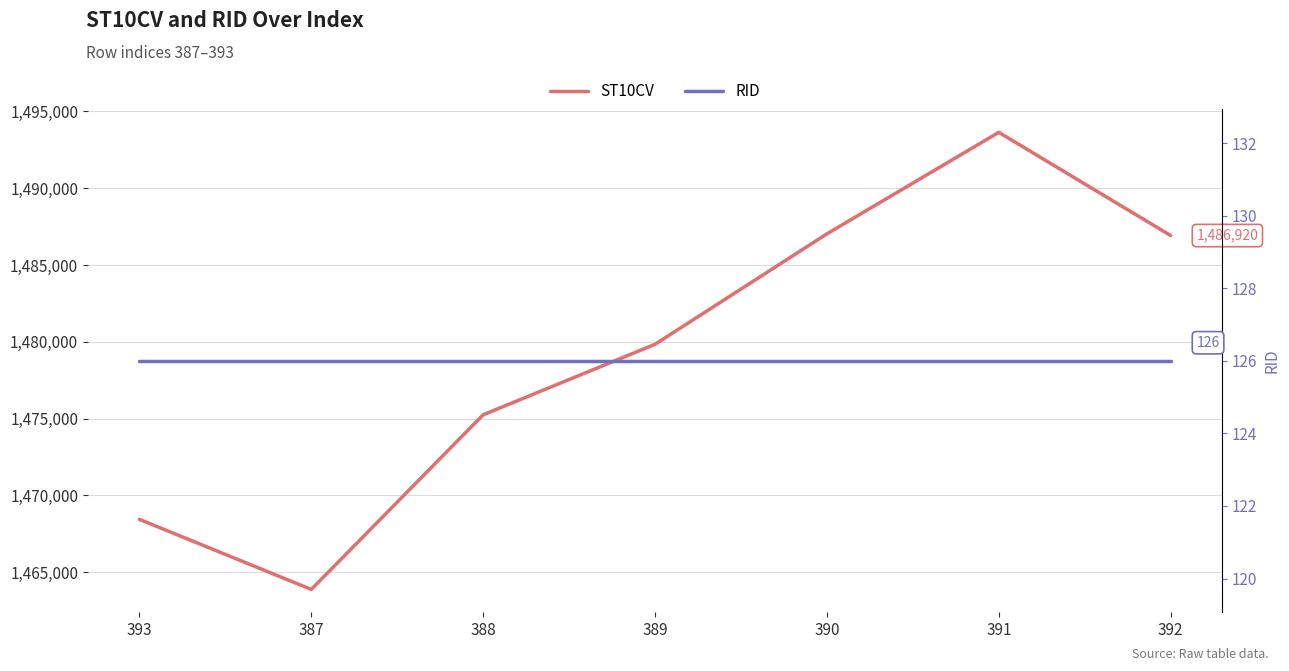

Is it true that ST10CV equals 1468440 at 393?

True